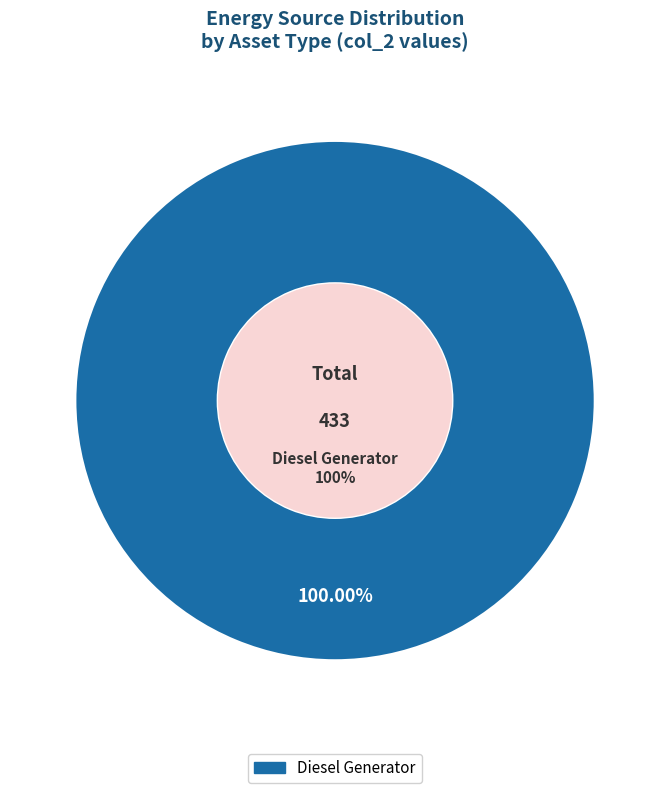

What is the total percentage of Owned Batteries and Diesel Generator?

100.0%